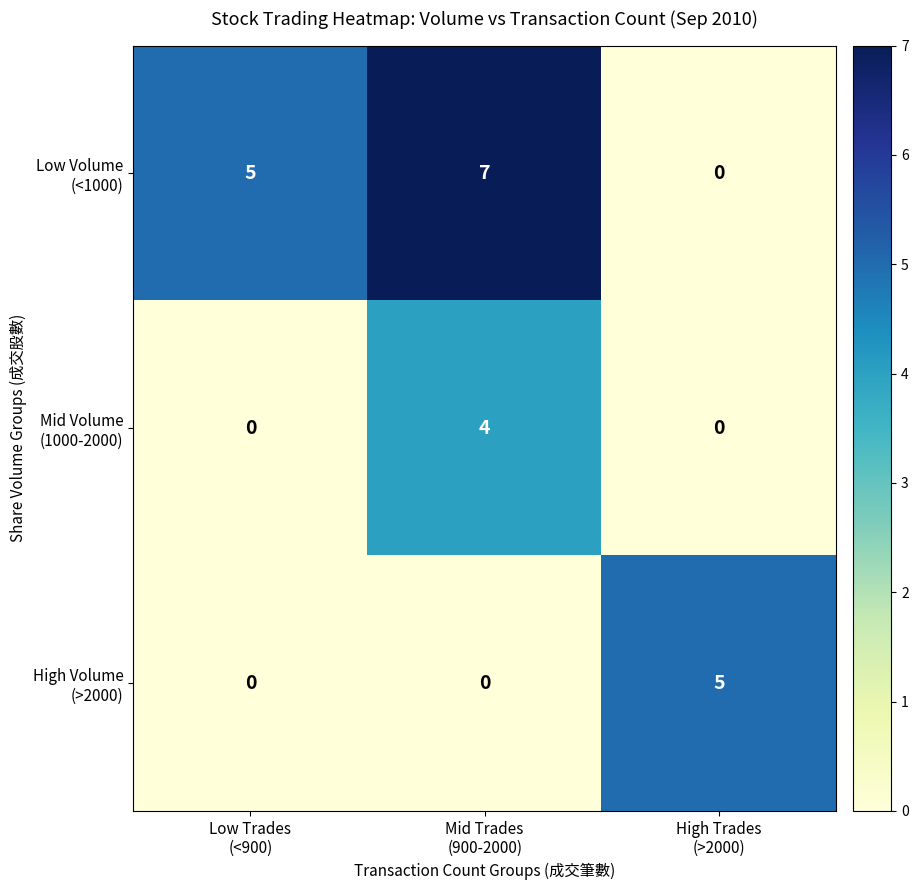

At how many categories does at least one series exceed 1?

3